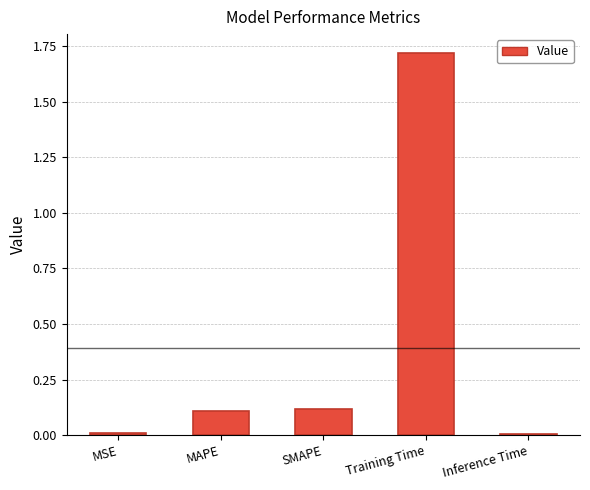

The chart shows a value of 0.2 at SMAPE. True or false?

False